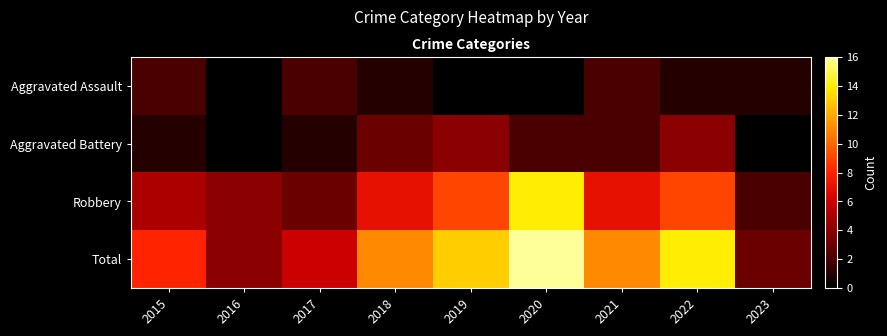

Which has a higher value, 2022 or 2016?

2022